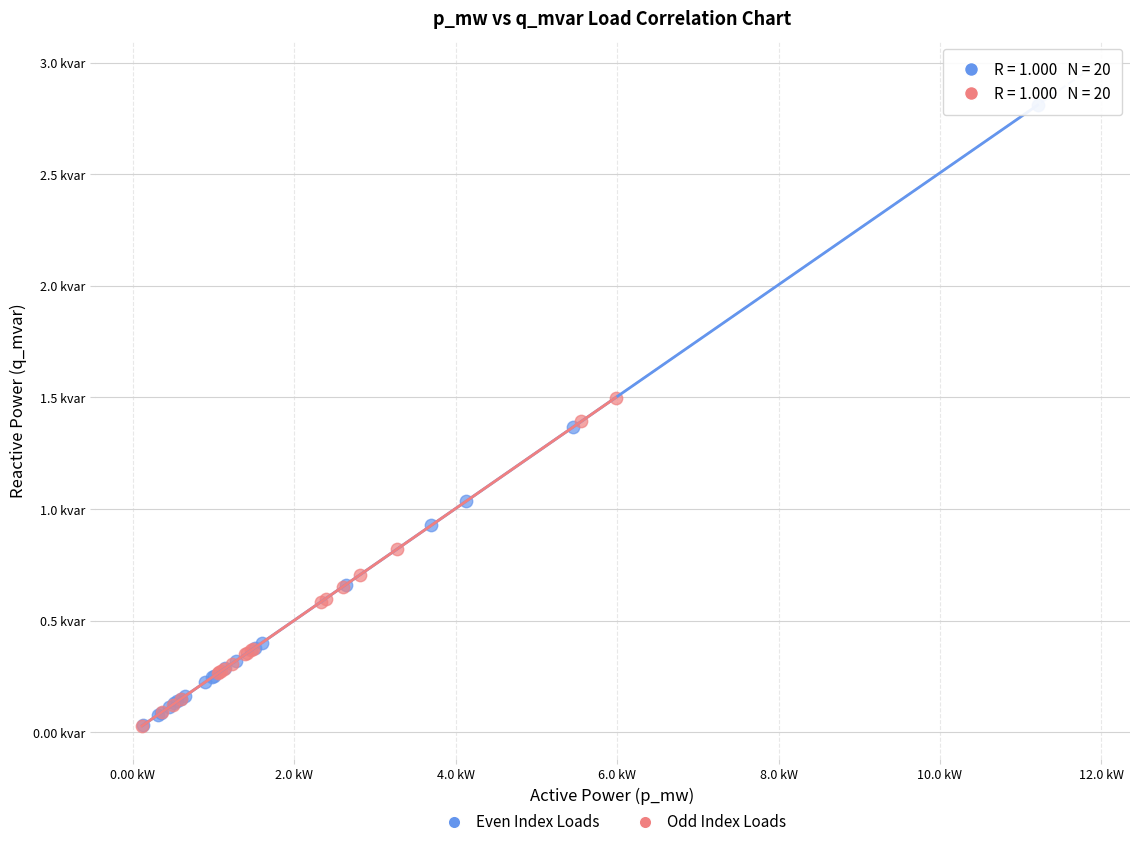

Which series has the largest Y range (max minus min)?

Even Index Loads